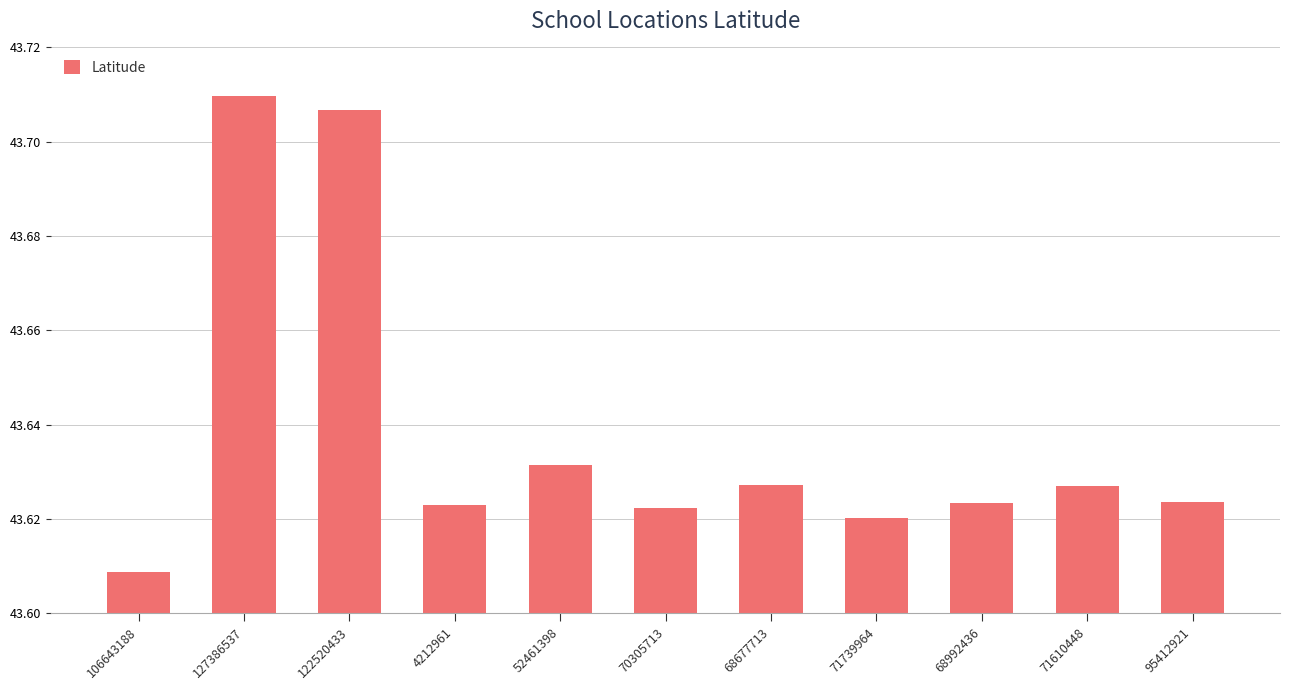

Approximately how many times larger is the value at 127386537 compared to 68677713?

1.0